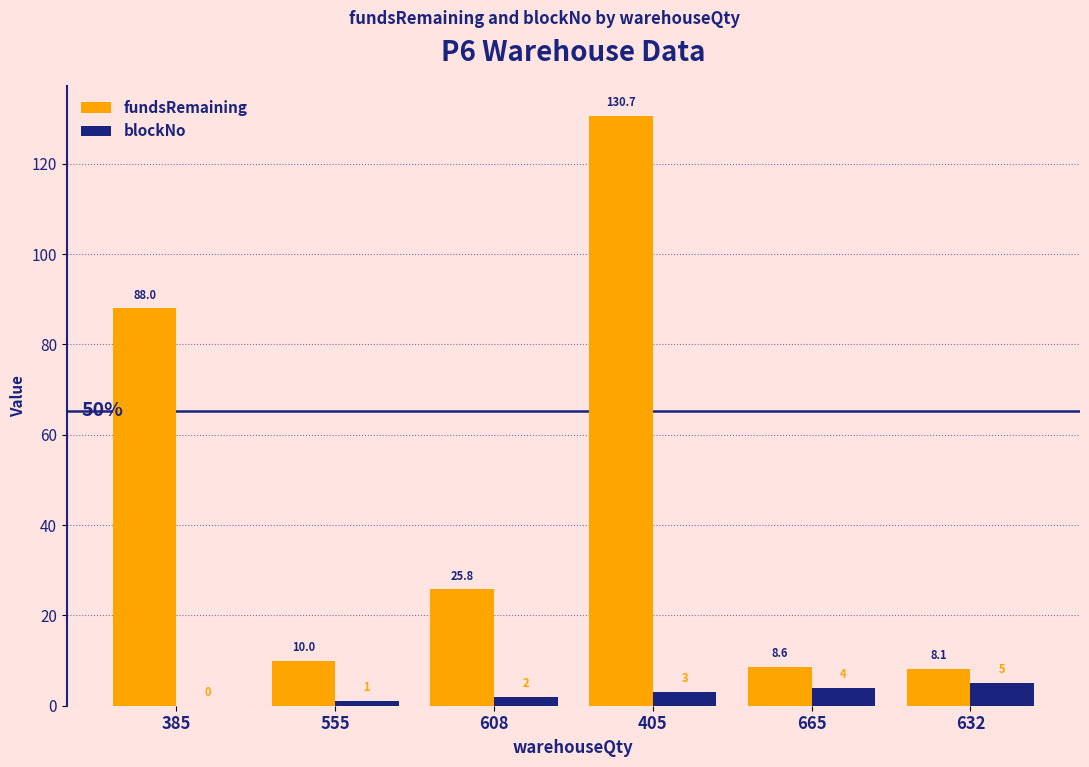

The blockNo series shows 0.0 at 385. True or false?

True